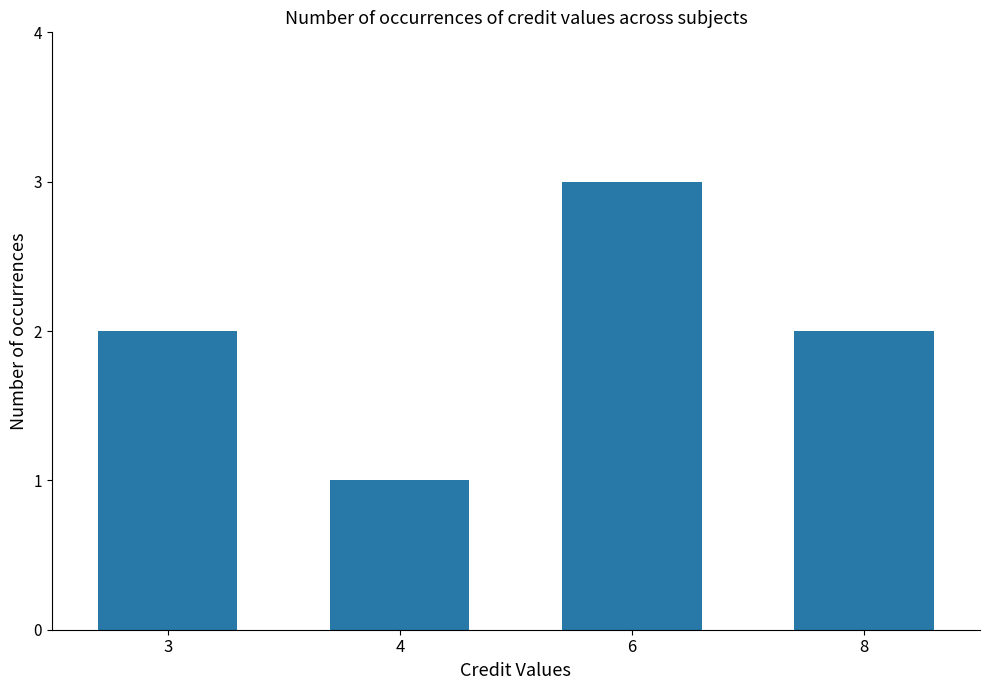

Approximately how many times larger is the value at 3 compared to 6?

0.7